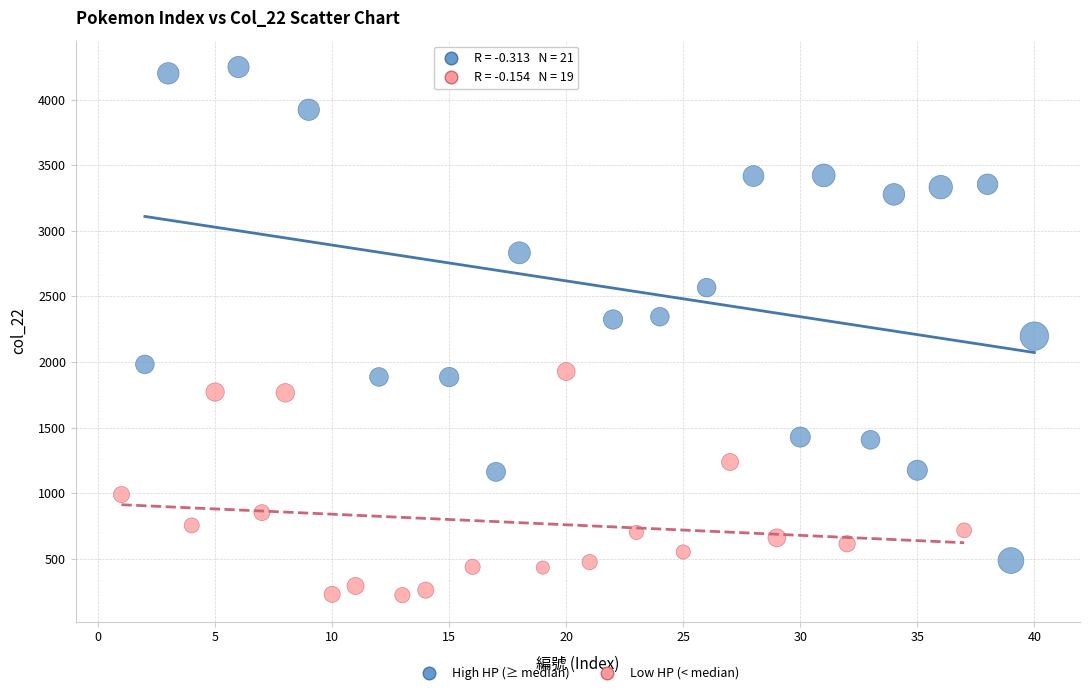

Which series contains the highest Y value?

High HP (≥ median)